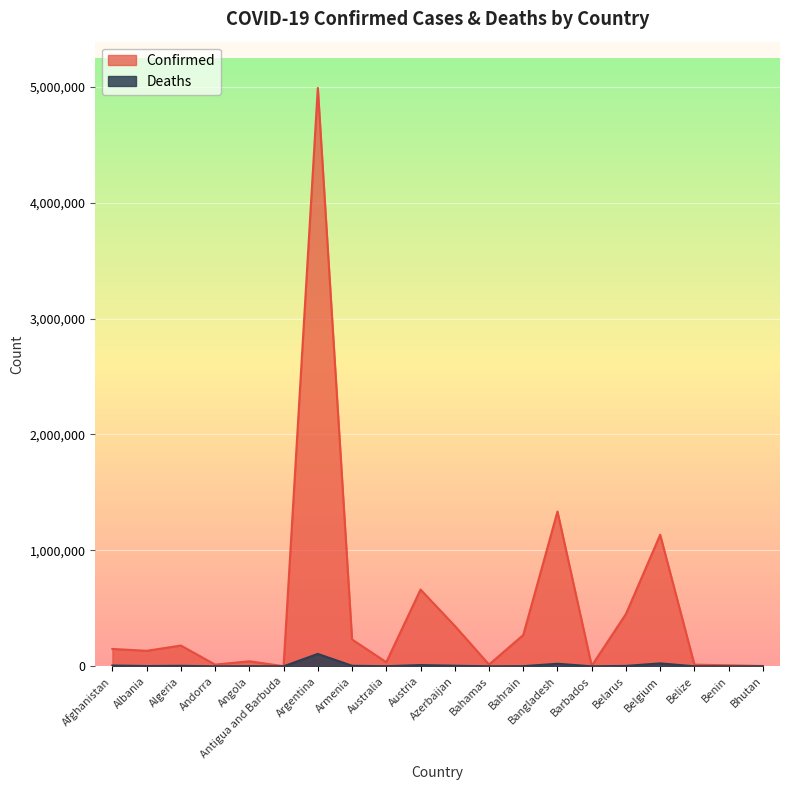

True or false: Deaths has more than 0 points higher than both neighbors.

True